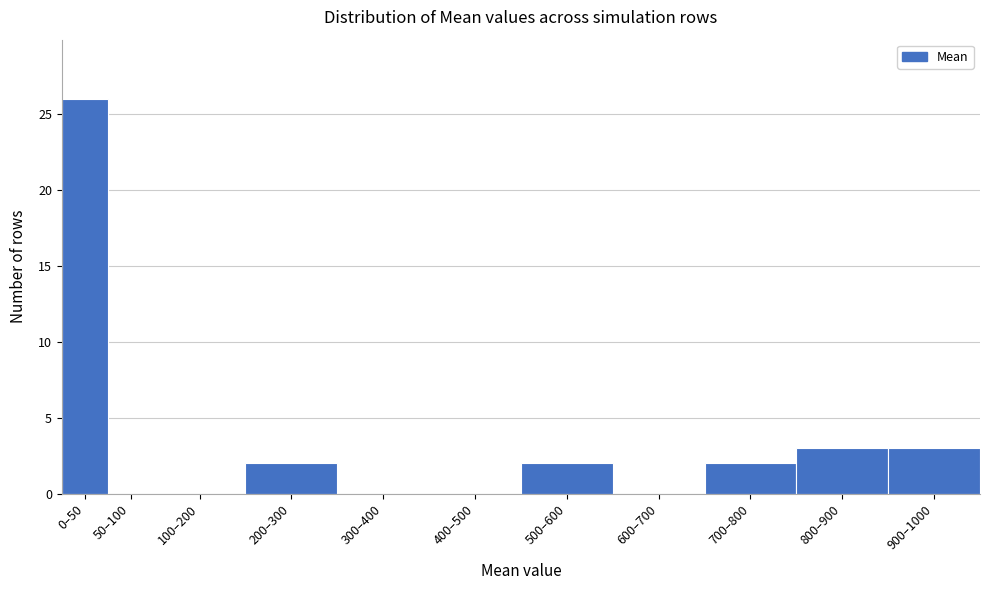

Reading right to left, transcribe all the data shown in this chart.

900–1000=3	800–900=3	700–800=2	600–700=0	500–600=2	400–500=0	300–400=0	200–300=2	100–200=0	50–100=0	0–50=26